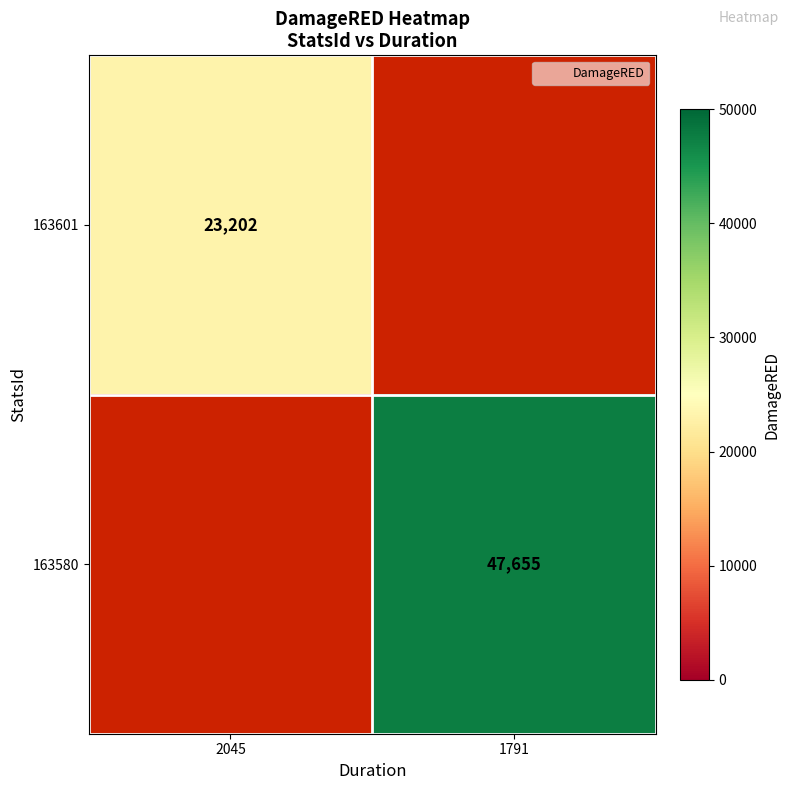

Between 2045 and 1791, which is larger?

1791